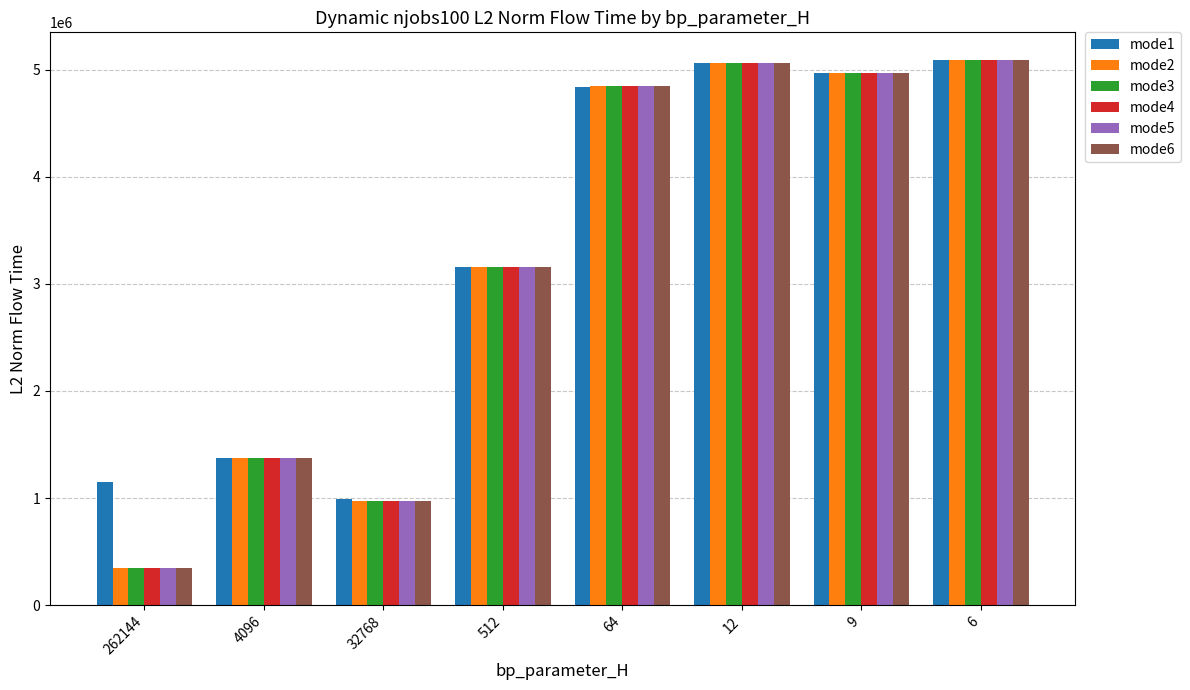

Is the value of mode3 at 262144 greater than the value of mode6 at 6?

No